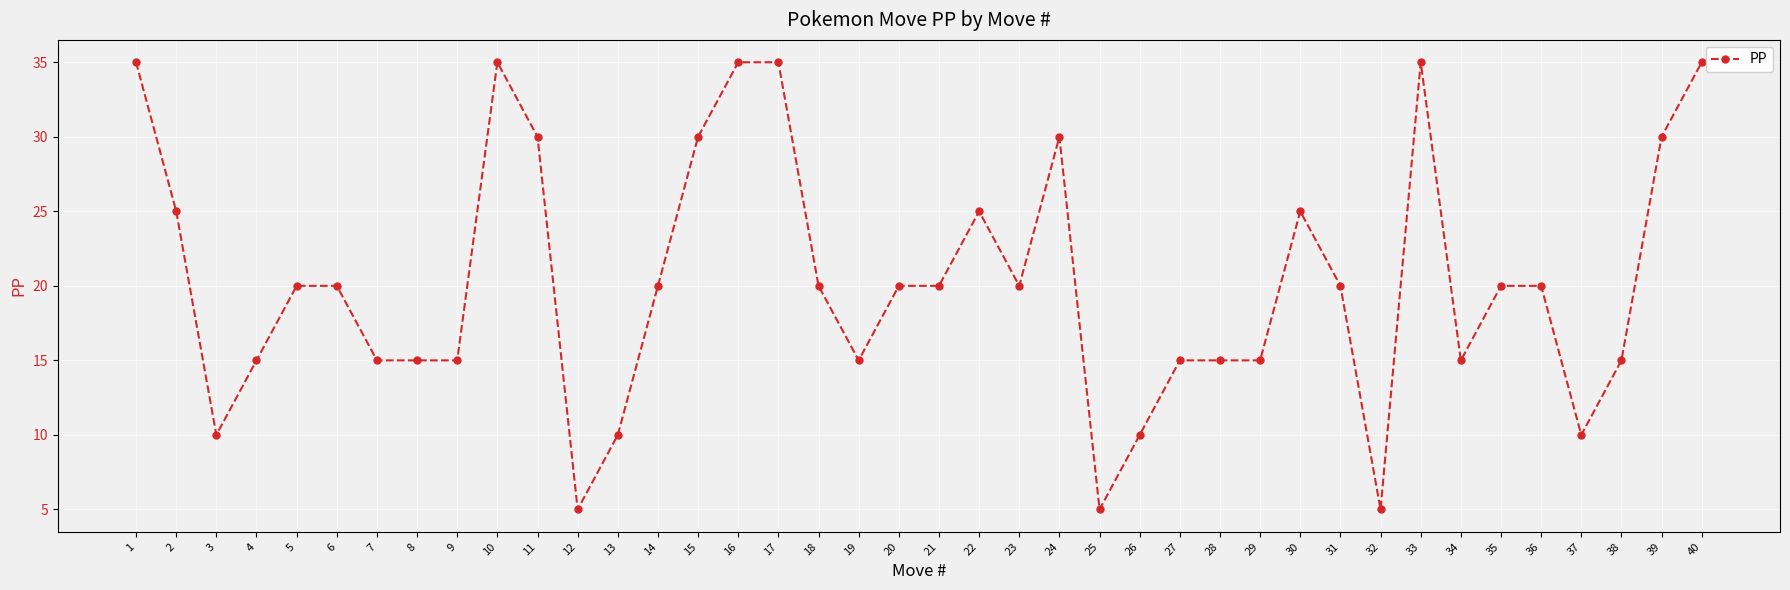

How many values are between 15 and 30?

27